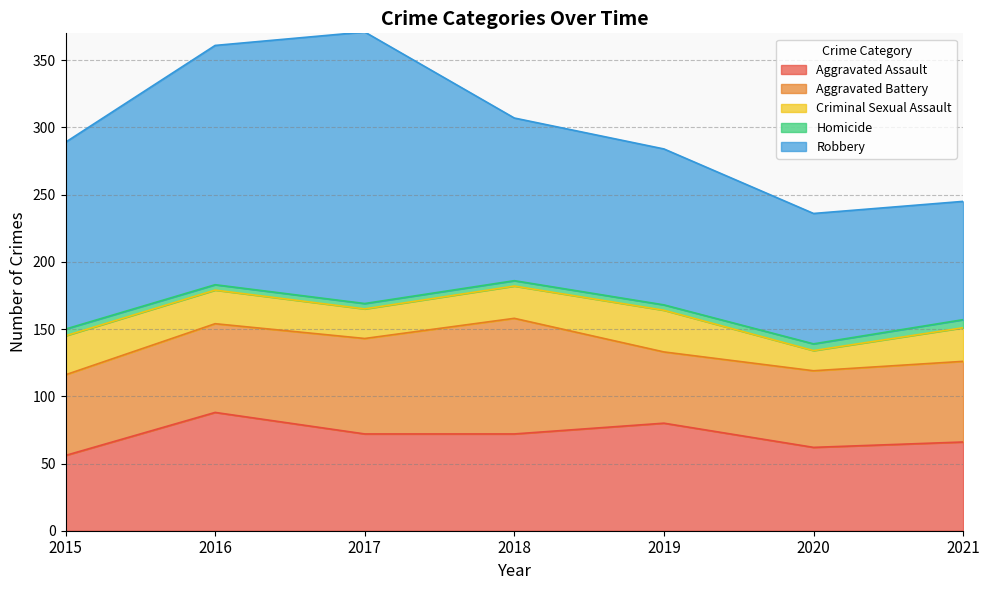

Rank the series at 2021 from lowest to highest value.

Homicide, Criminal Sexual Assault, Aggravated Battery, Aggravated Assault, Robbery